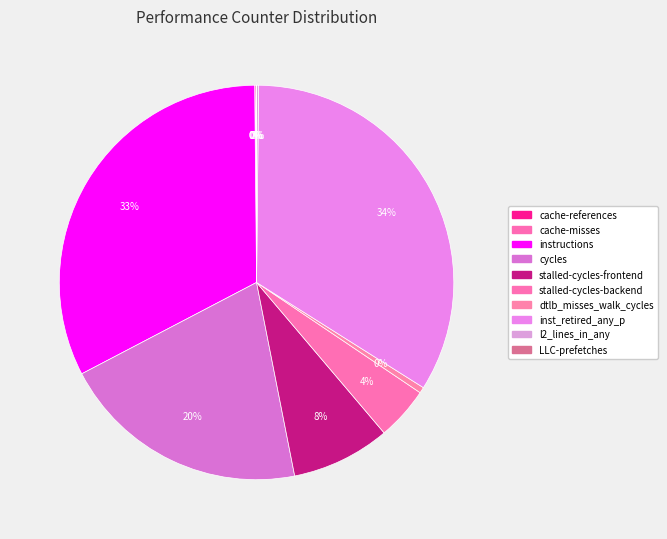

What is the change in value from cache-misses to inst_retired_any_p?

+20132539161